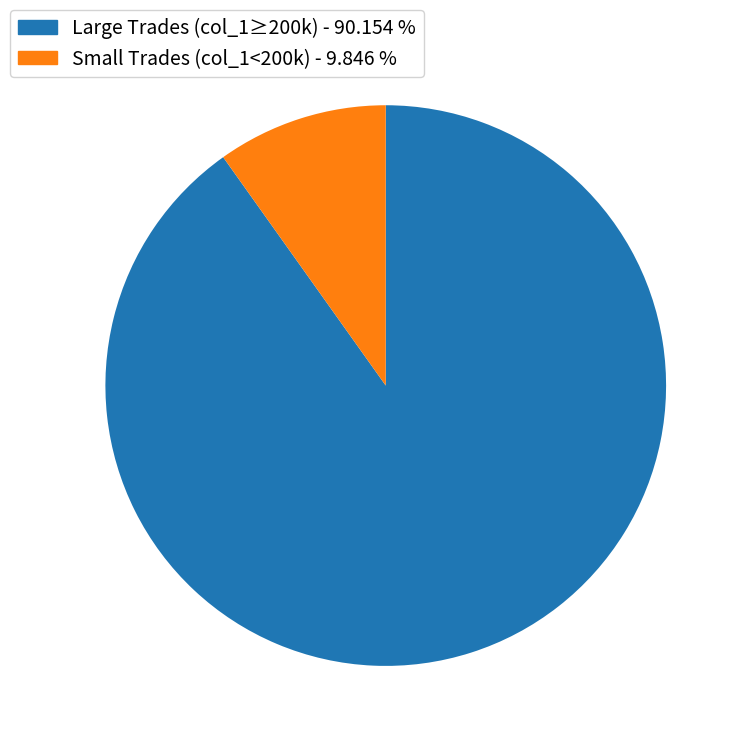

Which slice is the largest?

Large Trades (col_1≥200k) - 90.154 %